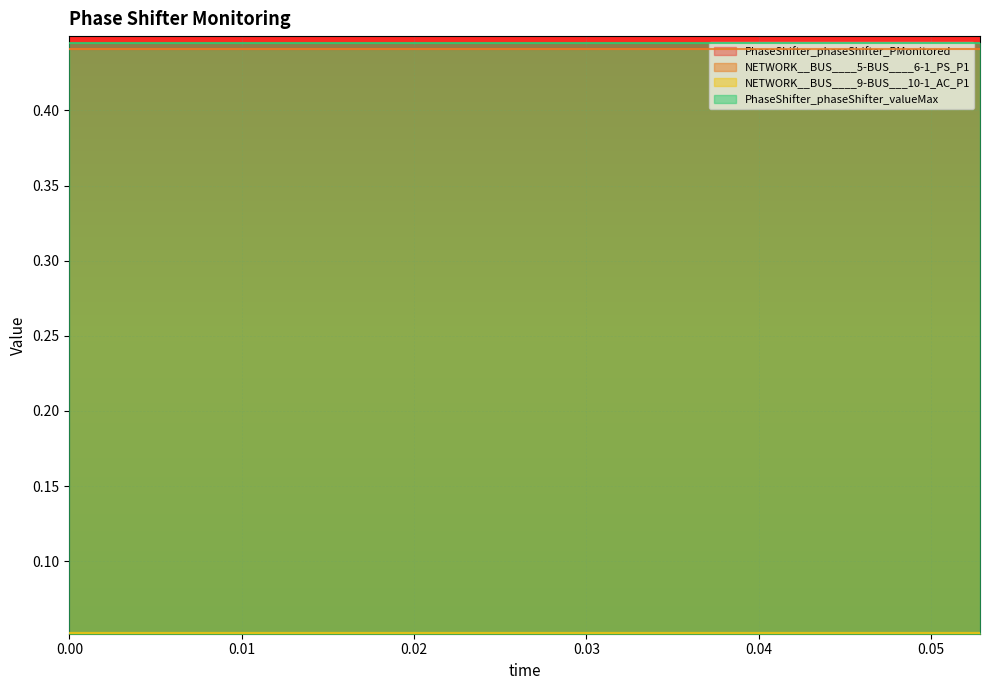

What is the sum of all NETWORK__BUS____9-BUS___10-1_AC_P1 values?

0.8